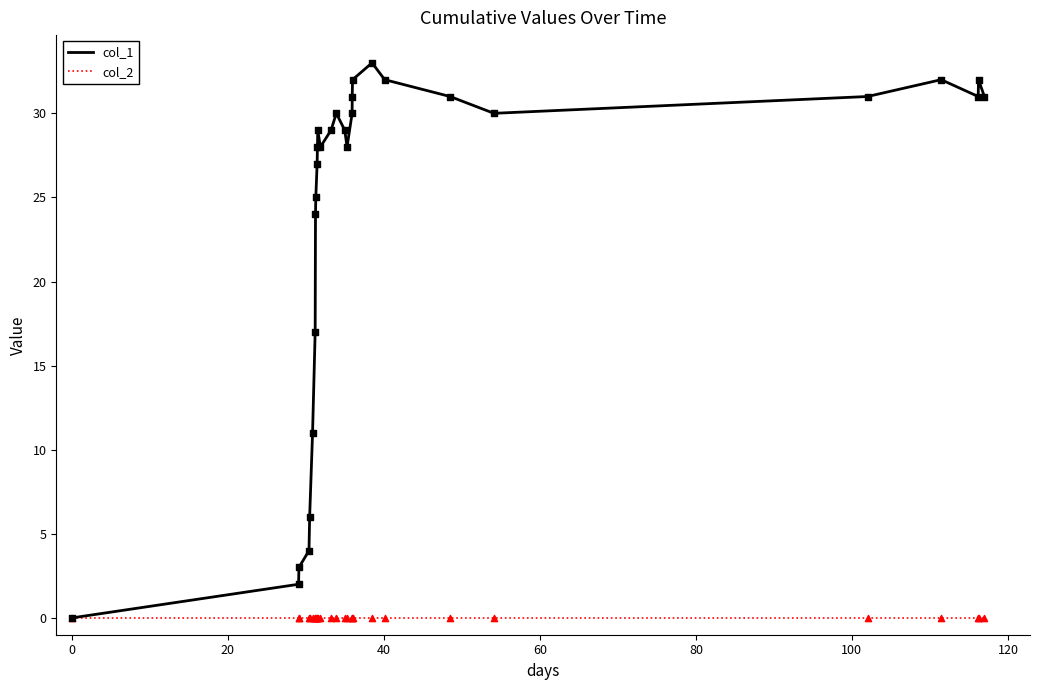

Which series has the largest total across all categories?

col_1